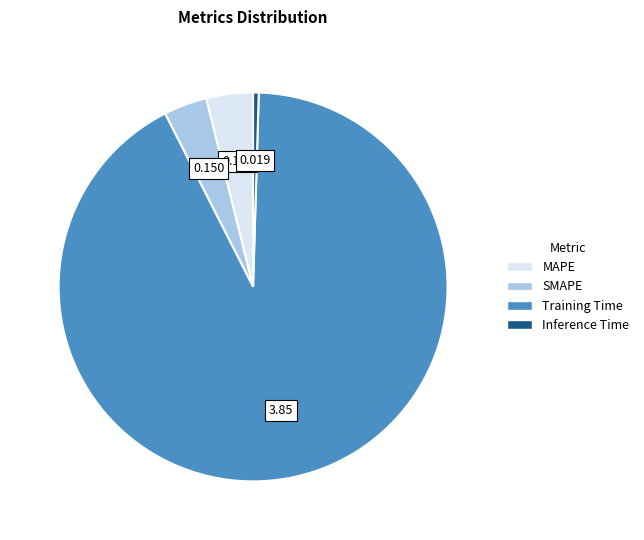

The MAPE slice represents 4% of the pie. True or false?

True